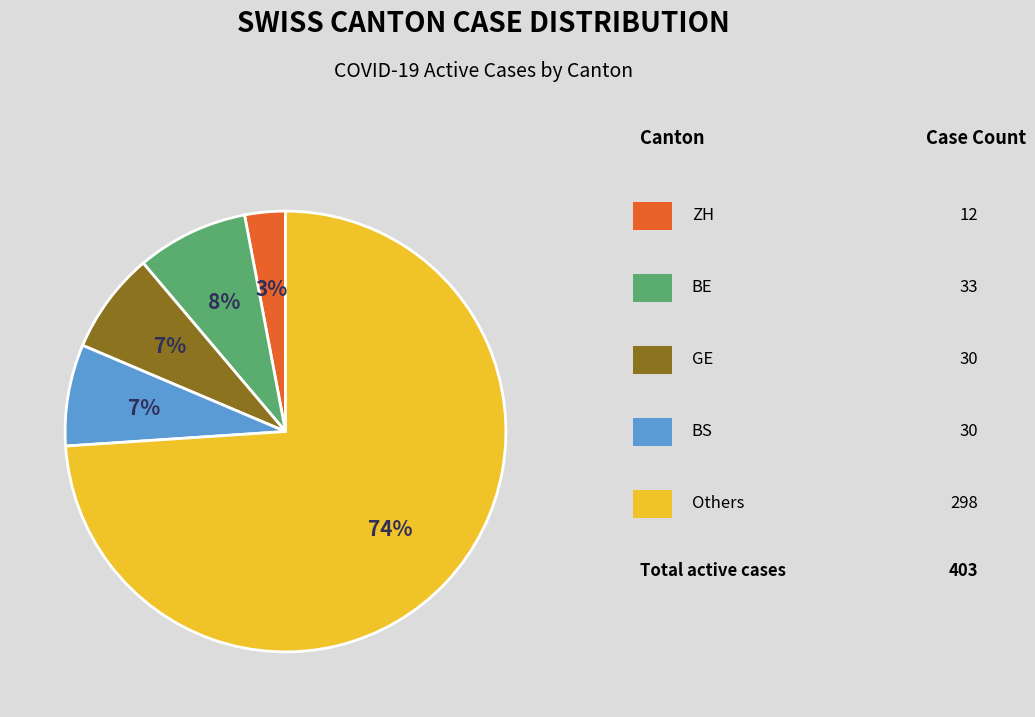

Does any single category account for the majority?

Yes